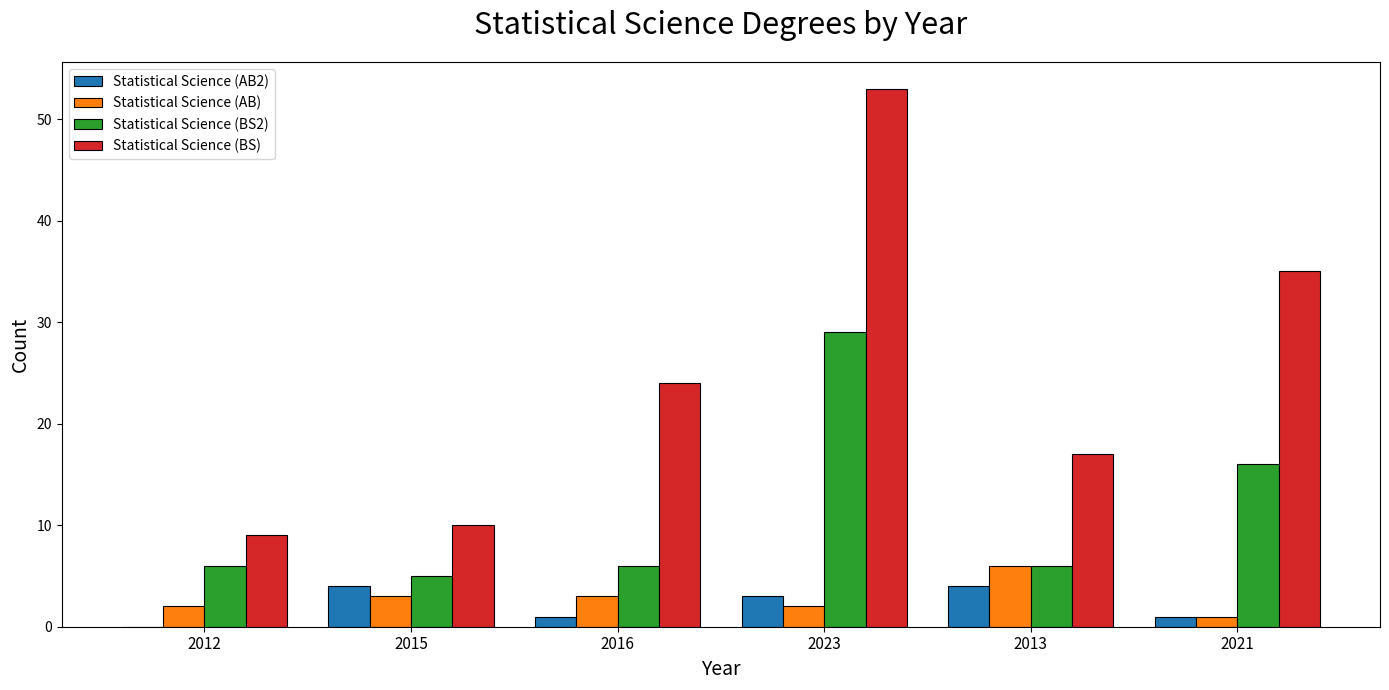

What is the difference between the Statistical Science (BS2) values at 2021 and 2013?

10